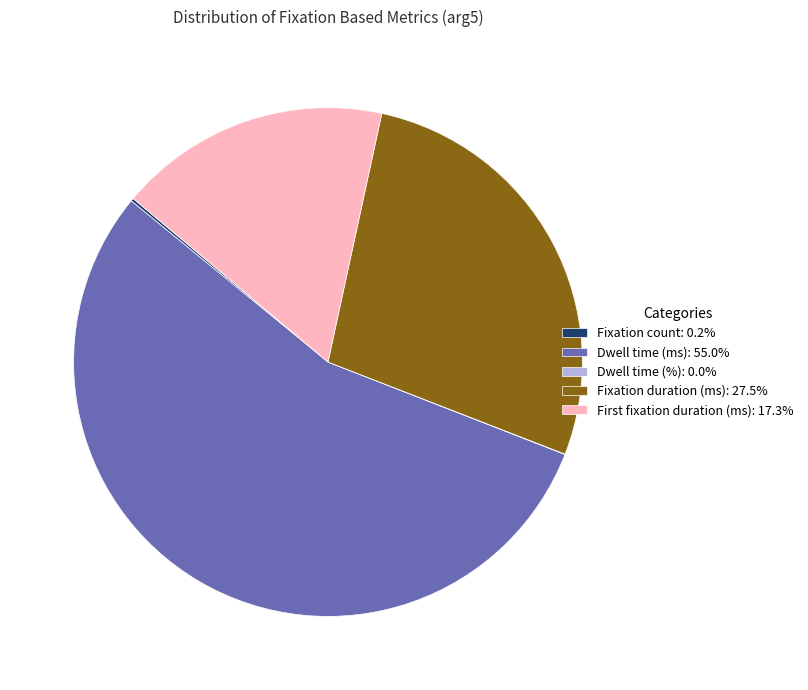

Is there any slice that represents more than half of the pie?

Yes